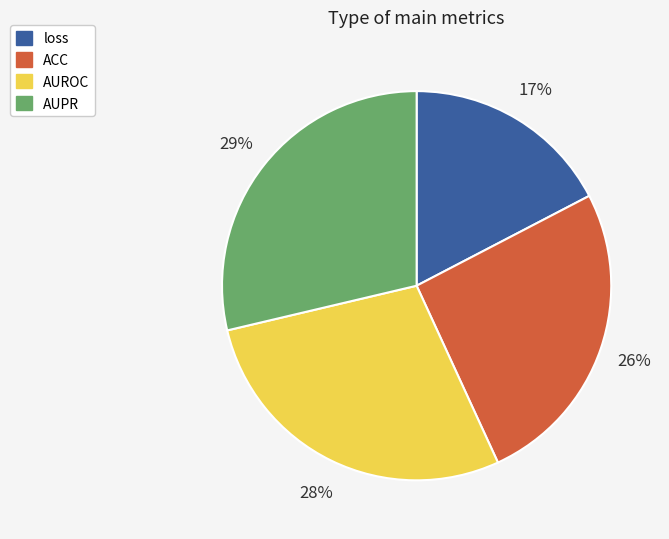

True or false: AUPR accounts for 29% of the total.

True